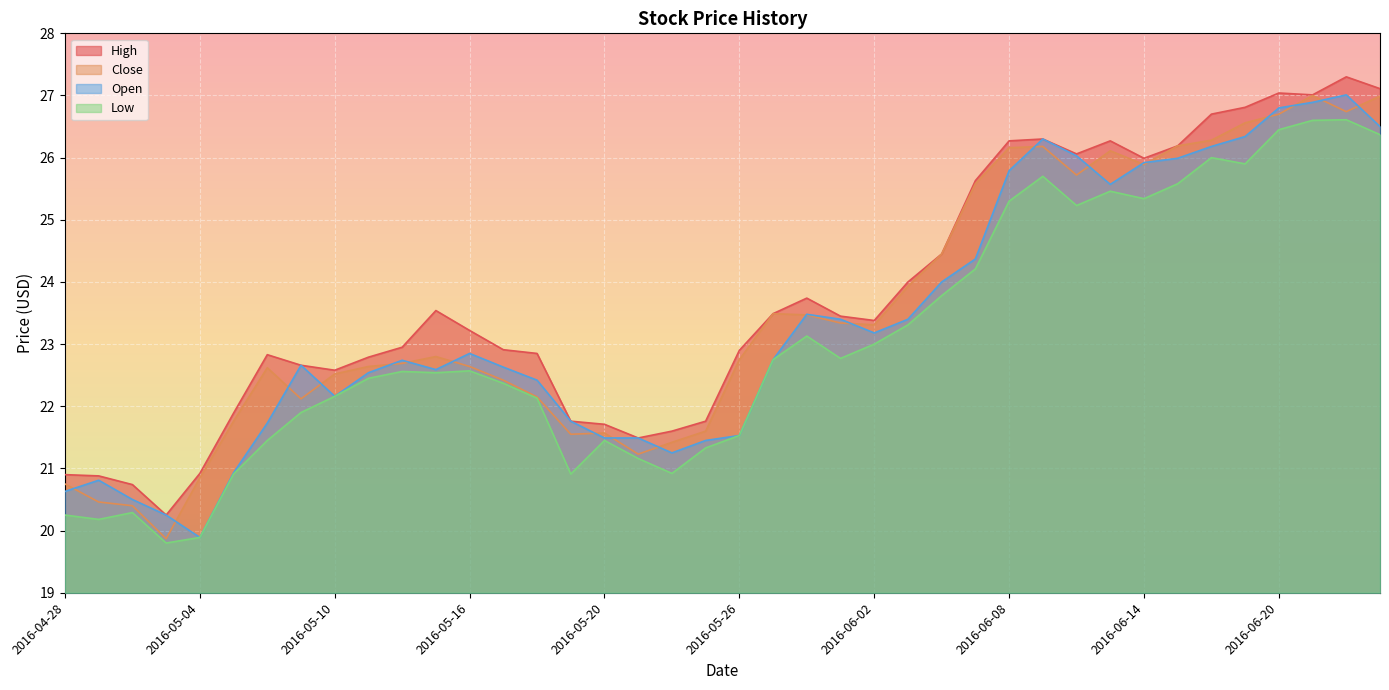

What is the sum of all High values?

950.3